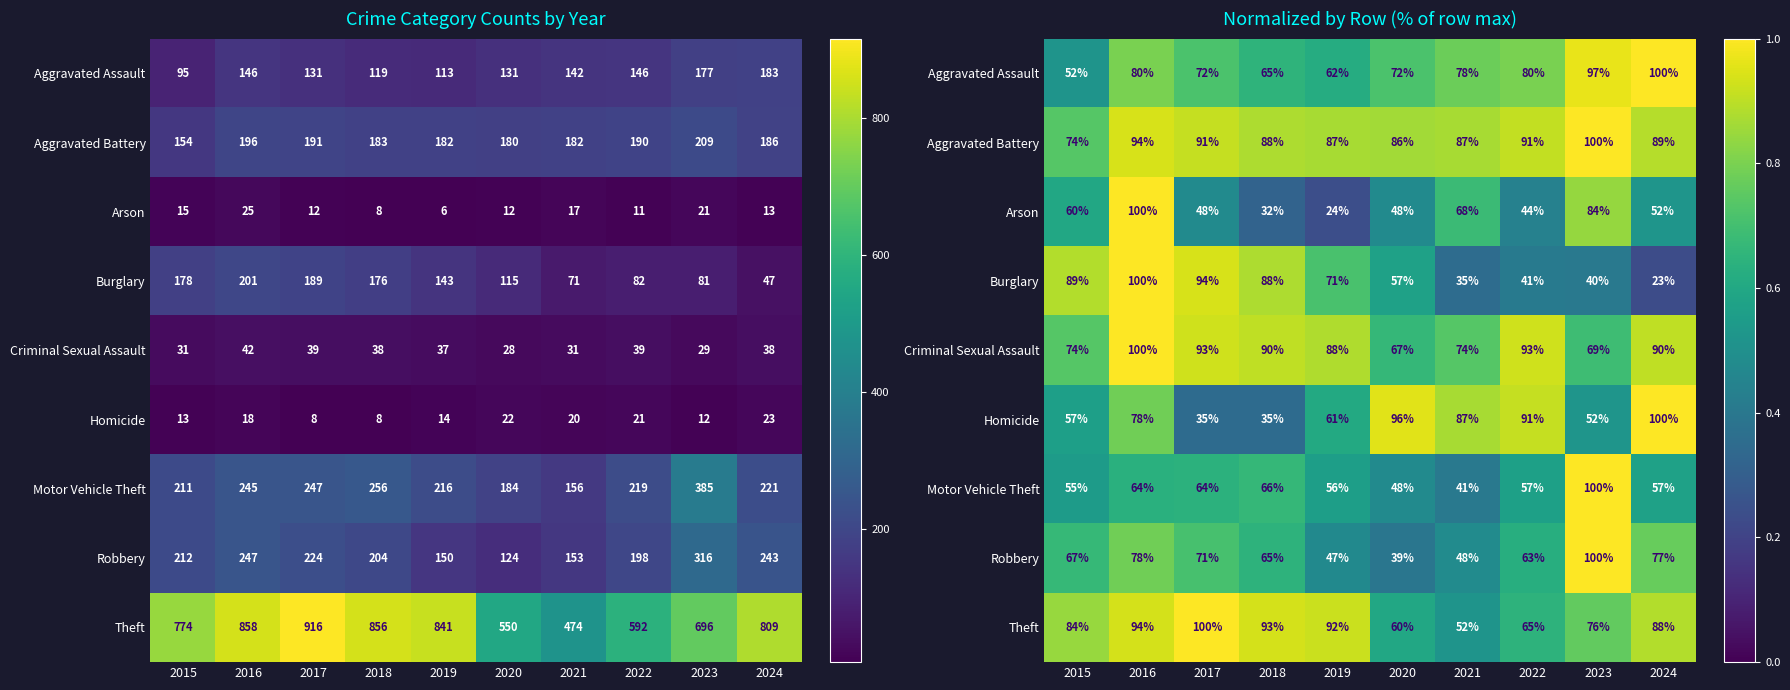

At how many categories does at least one series exceed 0?

10